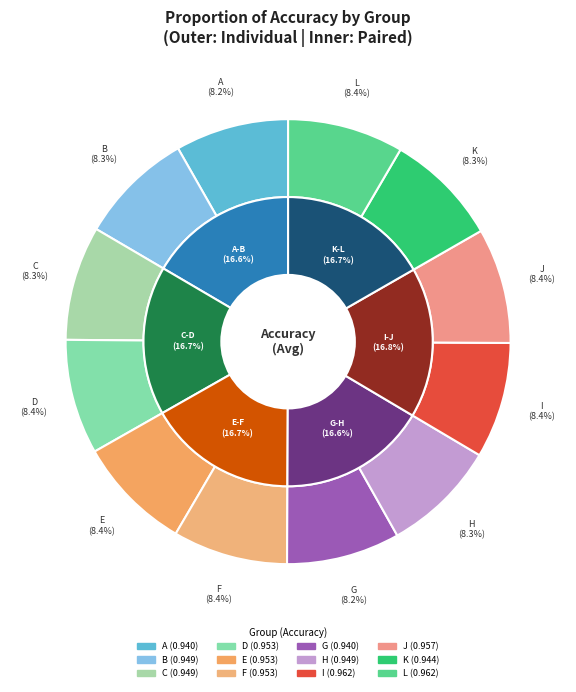

True or false: E accounts for 18% of the total.

False